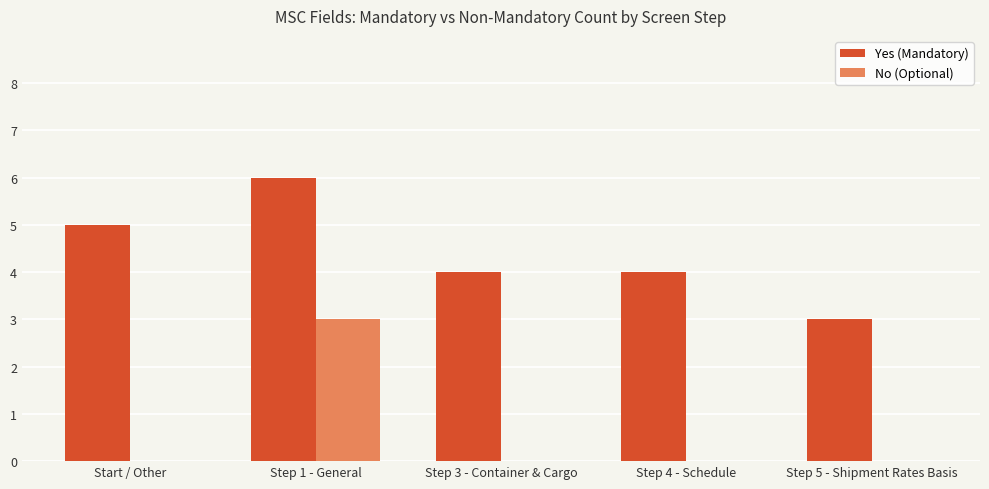

Between Step 1 - General and Step 3 - Container & Cargo, which series saw the biggest shift?

No (Optional)